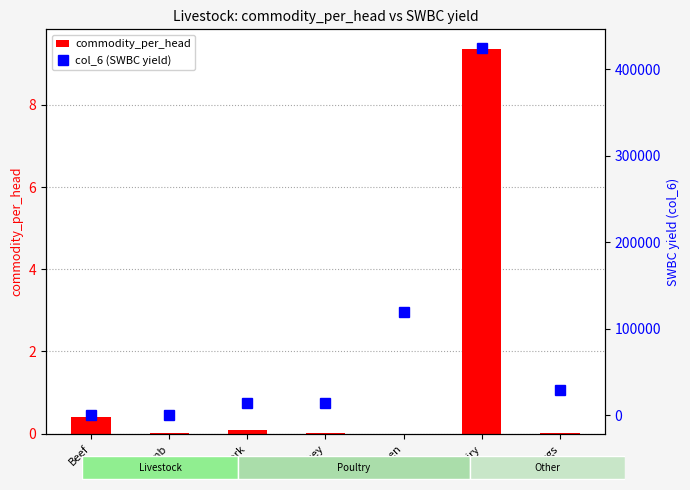

The value of commodity_per_head at Pork is 0.1. True or false?

True